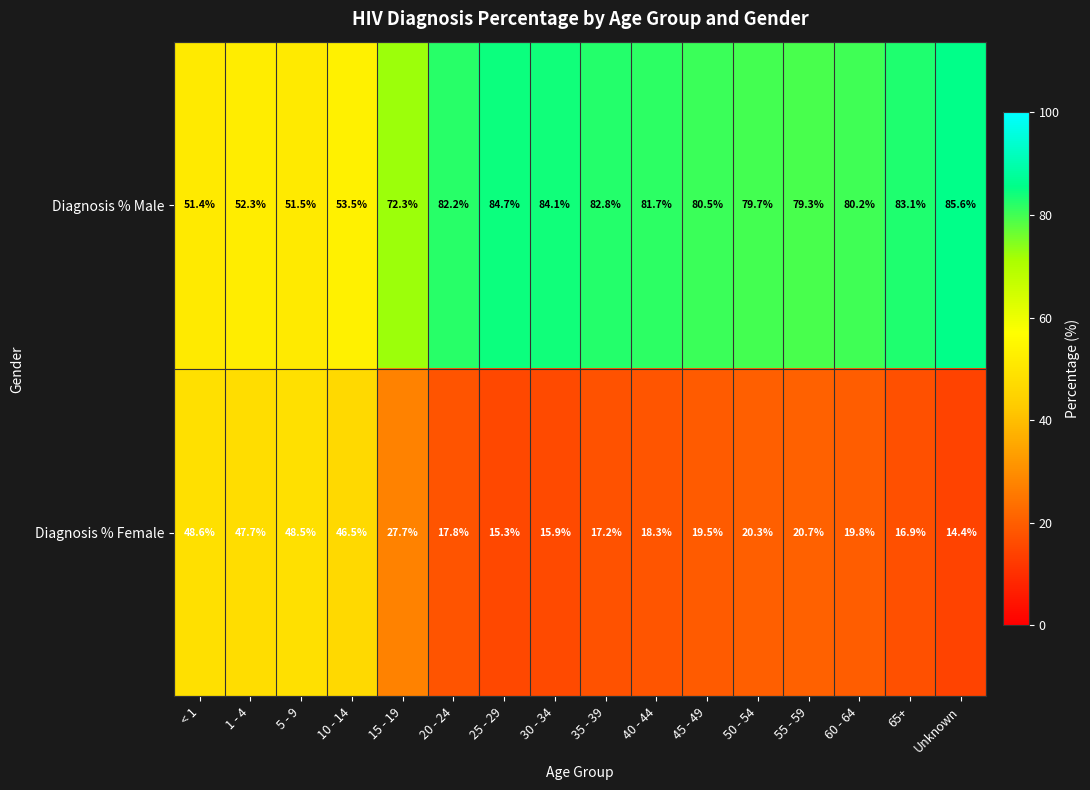

What is the difference between the second highest and second lowest values in the Diagnosis % Female series?

33.2